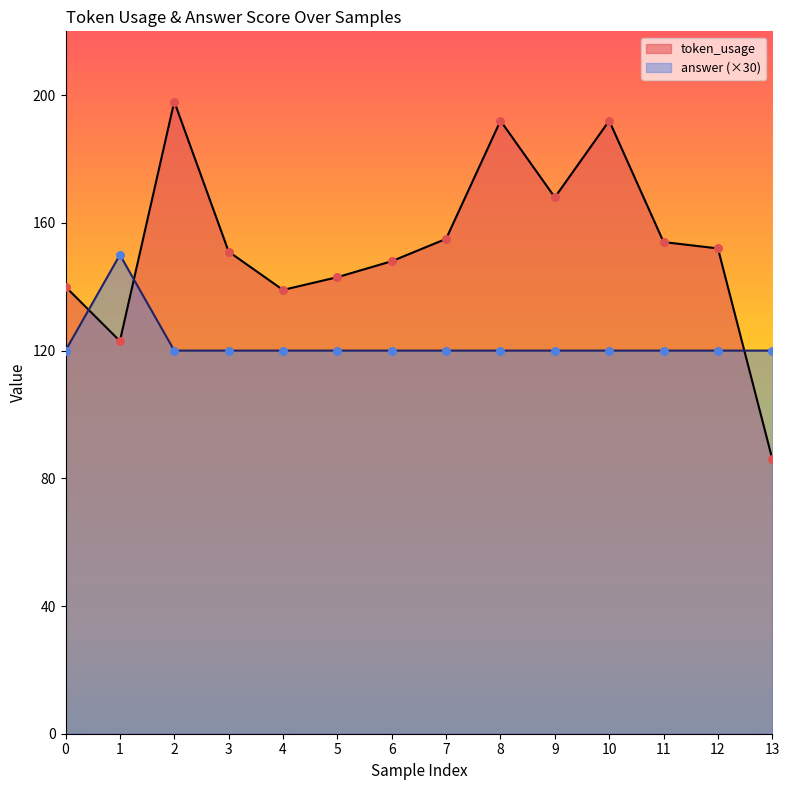

What are all the series names shown in the legend?

token_usage, answer (×30)